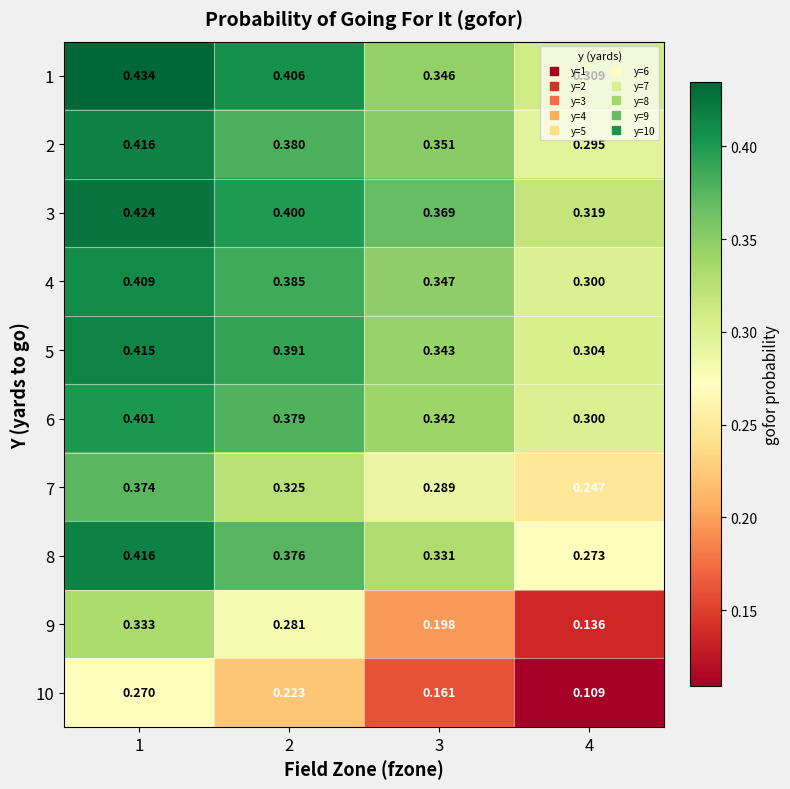

Is the value of 6 at 1 greater than the value of 7 at 3?

Yes